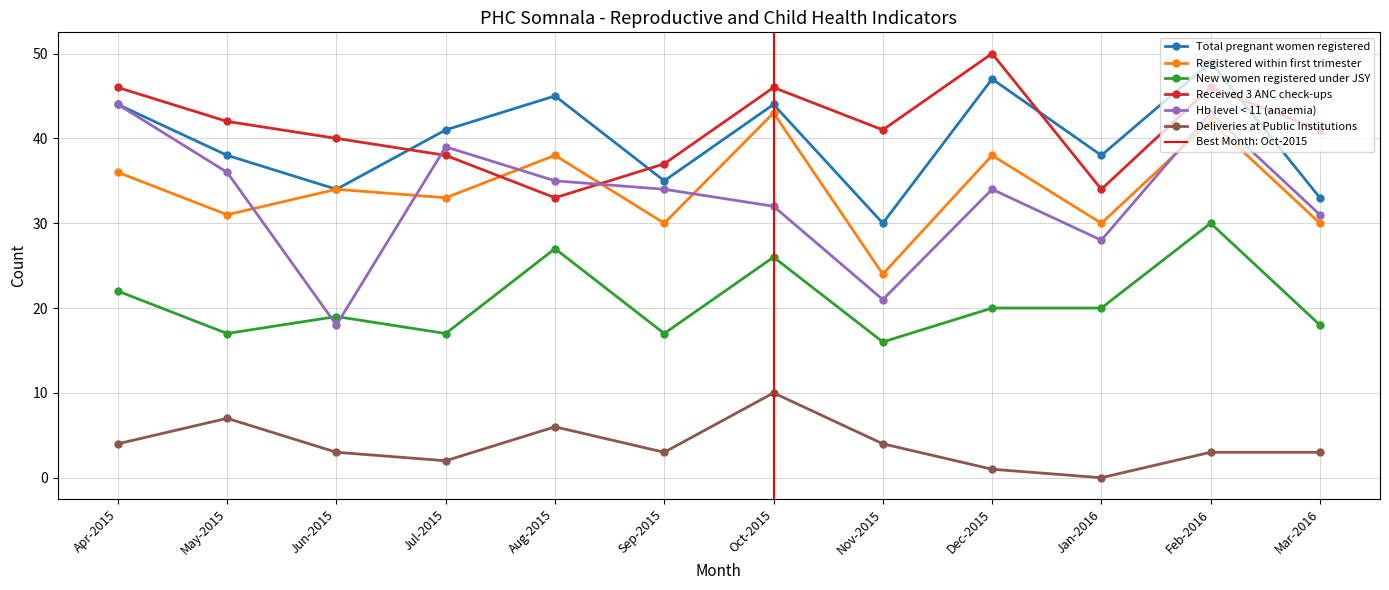

Which series has the widest spread of values?

Hb level < 11 (anaemia)